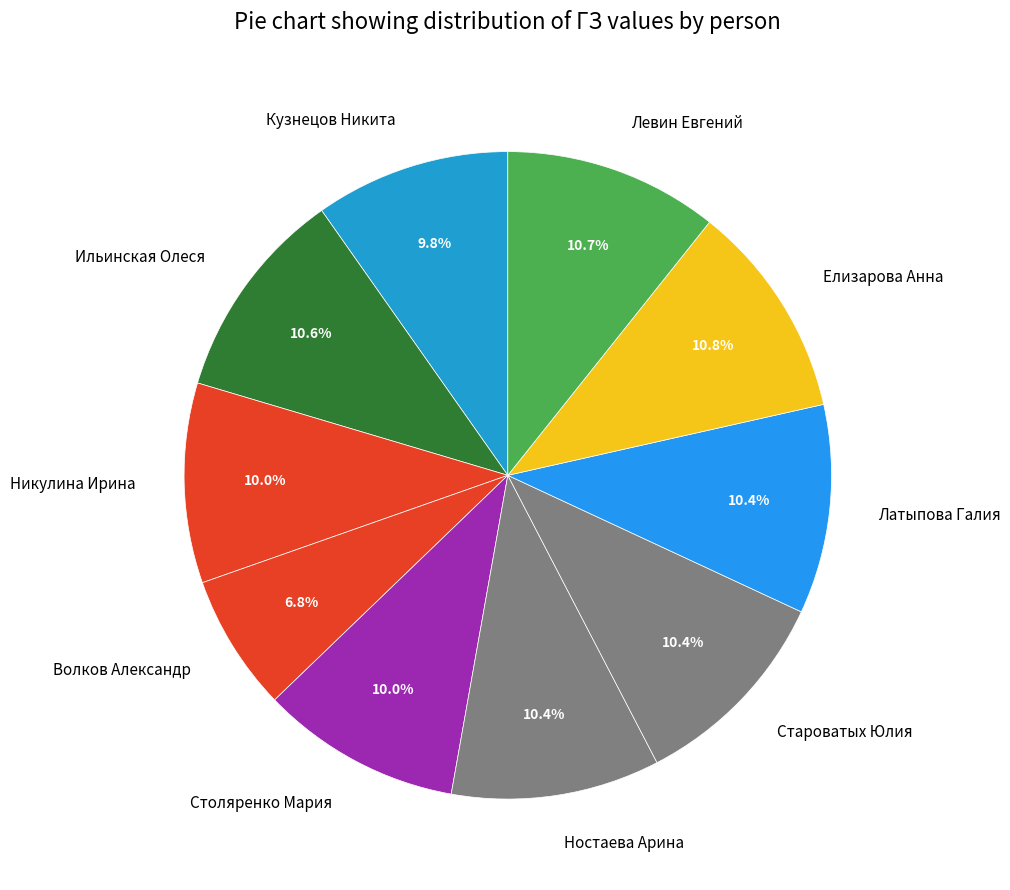

Is the sum of Староватых Юлия and Левин Евгений greater than half?

No